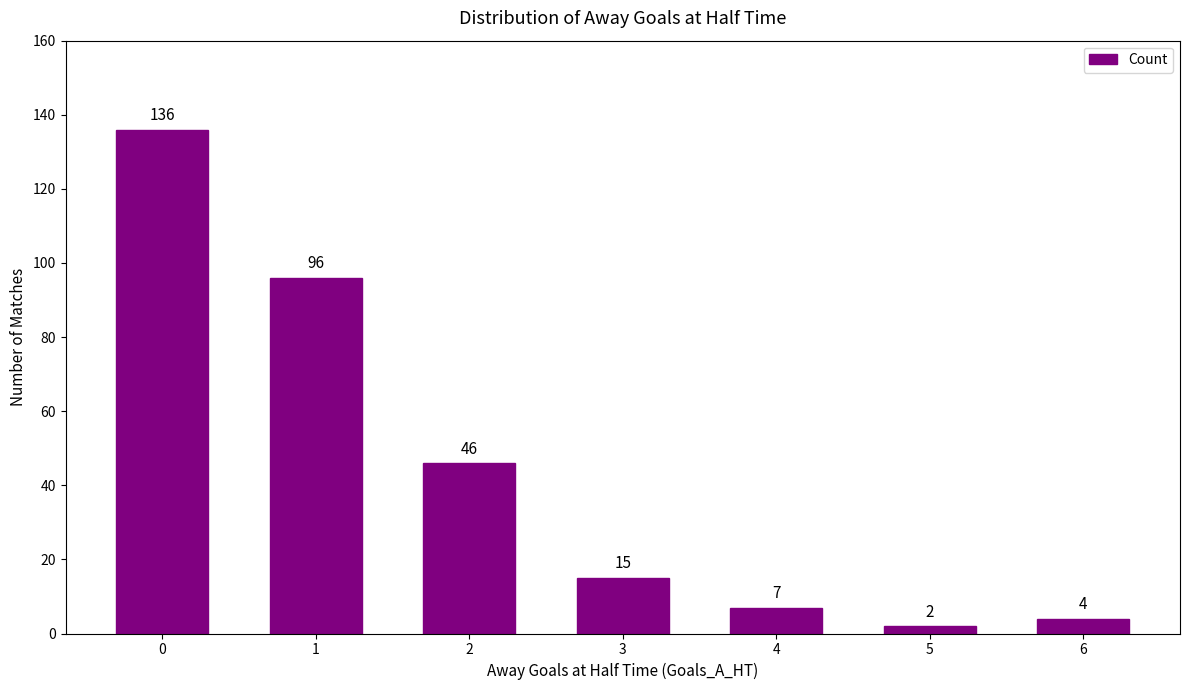

Are the bars grouped side by side (vs. stacked)?

No